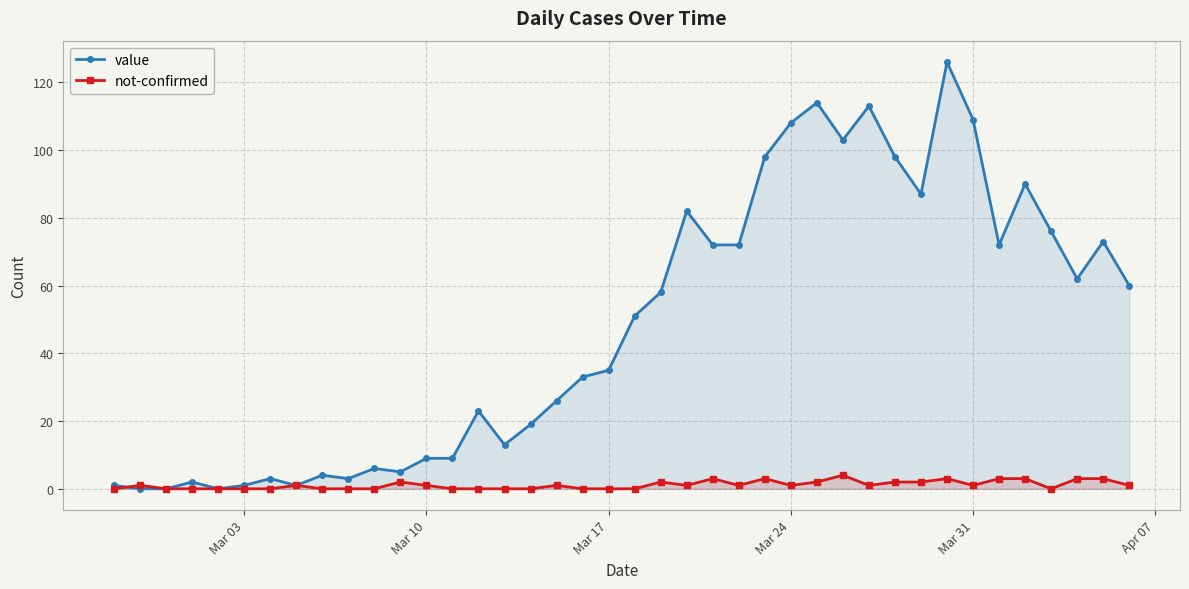

Reading left to right, transcribe all the data shown in this chart.

value: 1	0	0	2	0	1	3	1	4	3	6	5	9	9	23	13	19	26	33	35	51	58	82	72	72	98	108	114	103	113	98	87	126	109	72	90	76	62	73	60
not-confirmed: 0	1	0	0	0	0	0	1	0	0	0	2	1	0	0	0	0	1	0	0	0	2	1	3	1	3	1	2	4	1	2	2	3	1	3	3	0	3	3	1